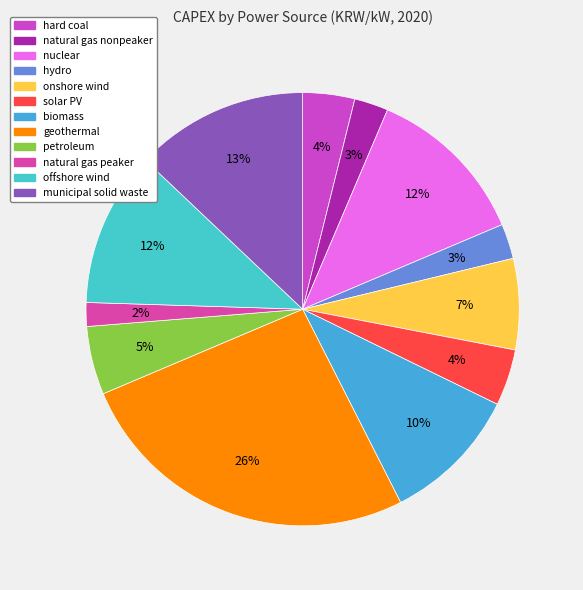

Which slice is the smallest?

natural gas peaker